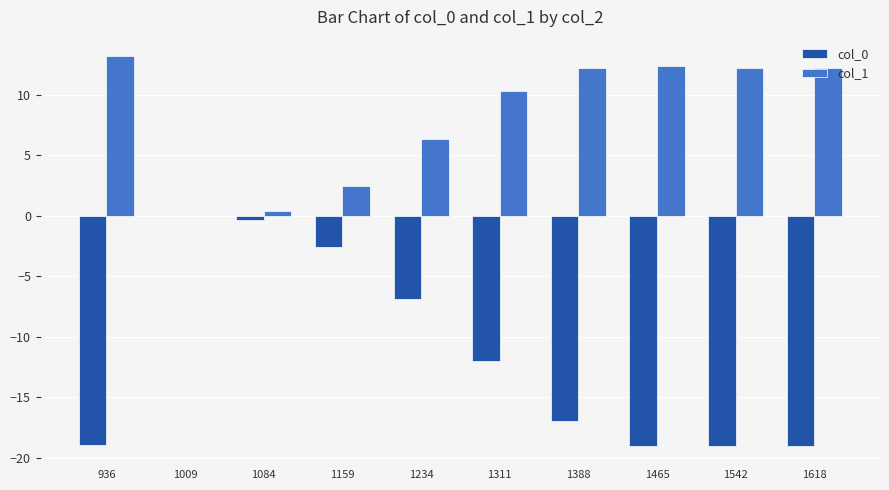

What is the maximum value shown in the chart?

13.2